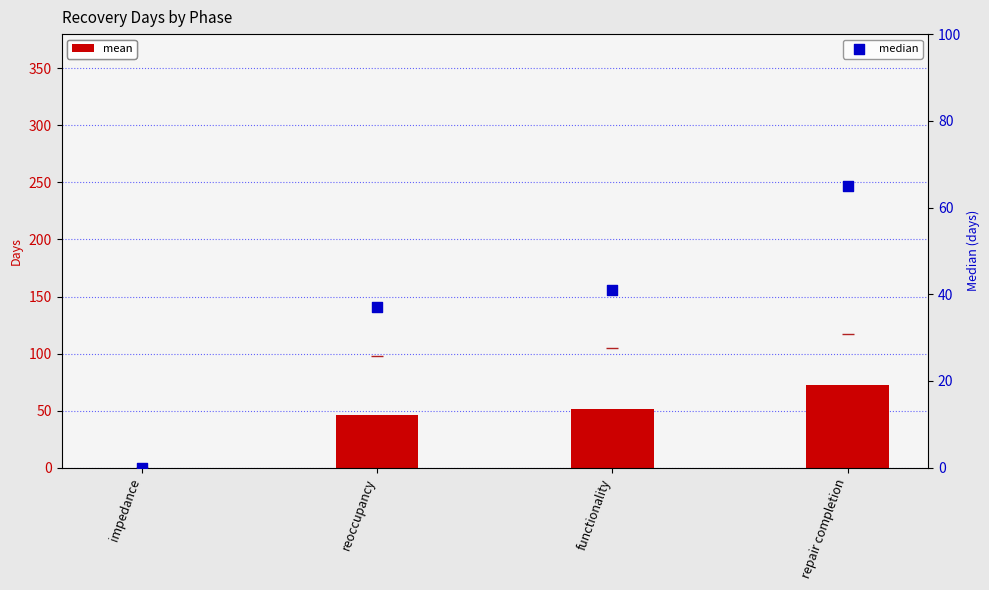

Which series has the largest Y range (max minus min)?

mean